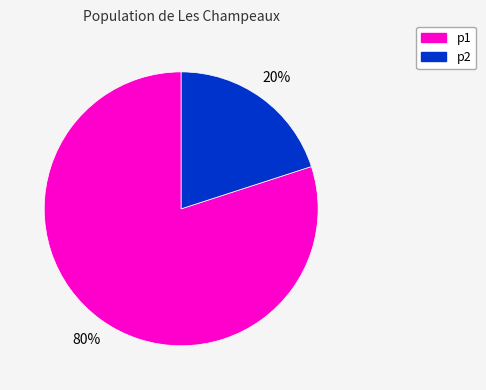

The p1 slice represents 80% of the pie. True or false?

True